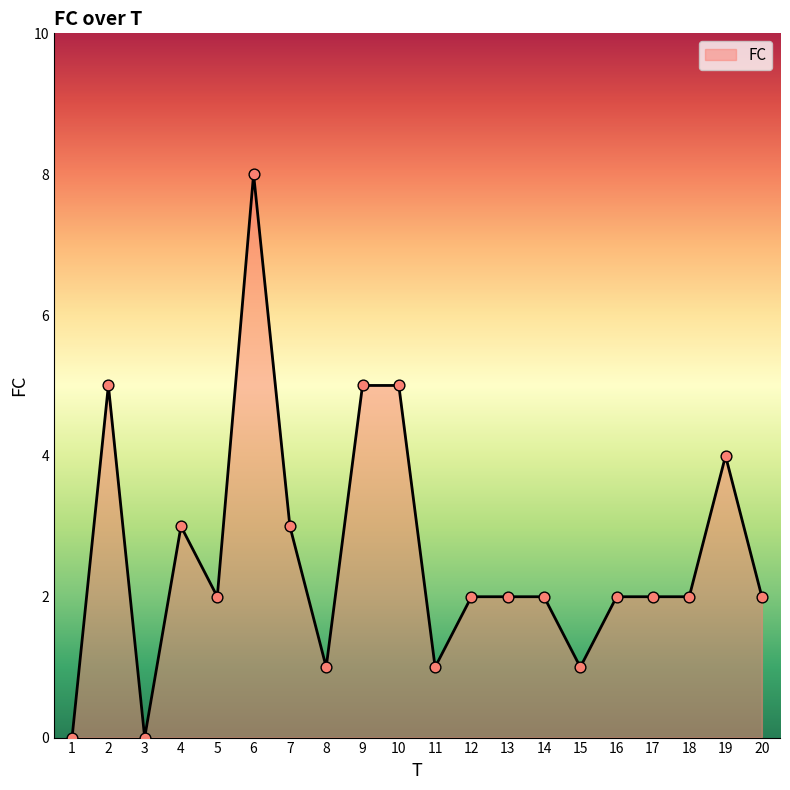

What is the change in value from 6 to 12?

-6